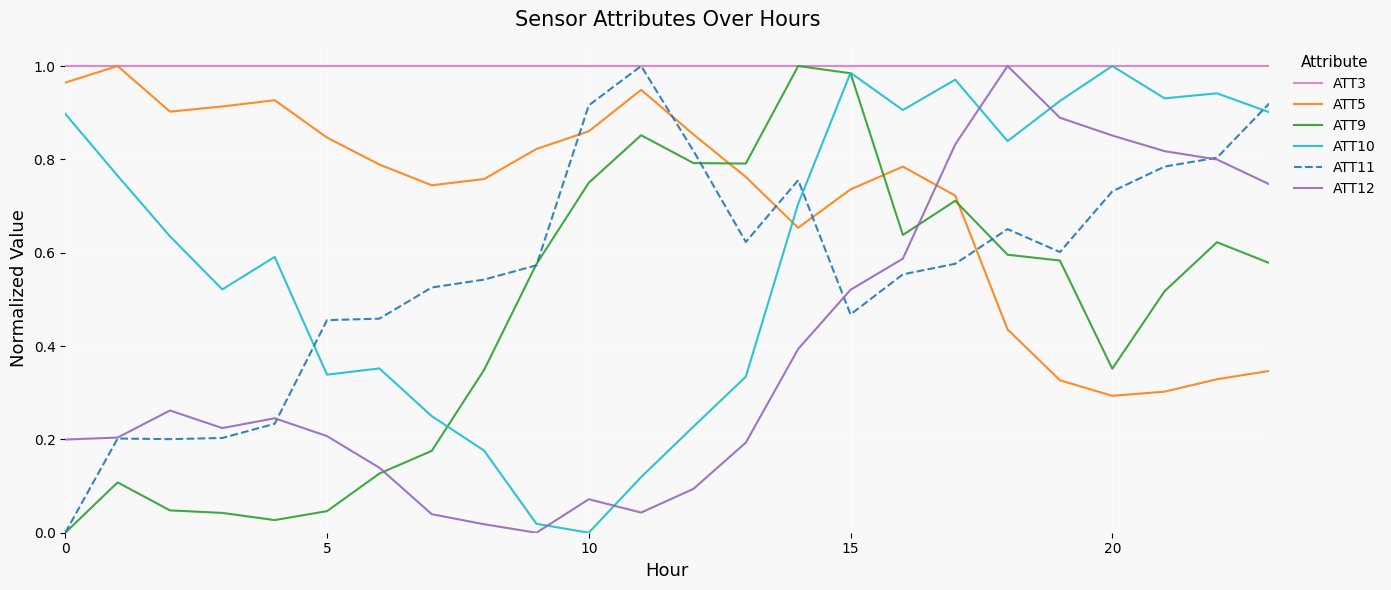

Which series has the largest total across all categories?

ATT3